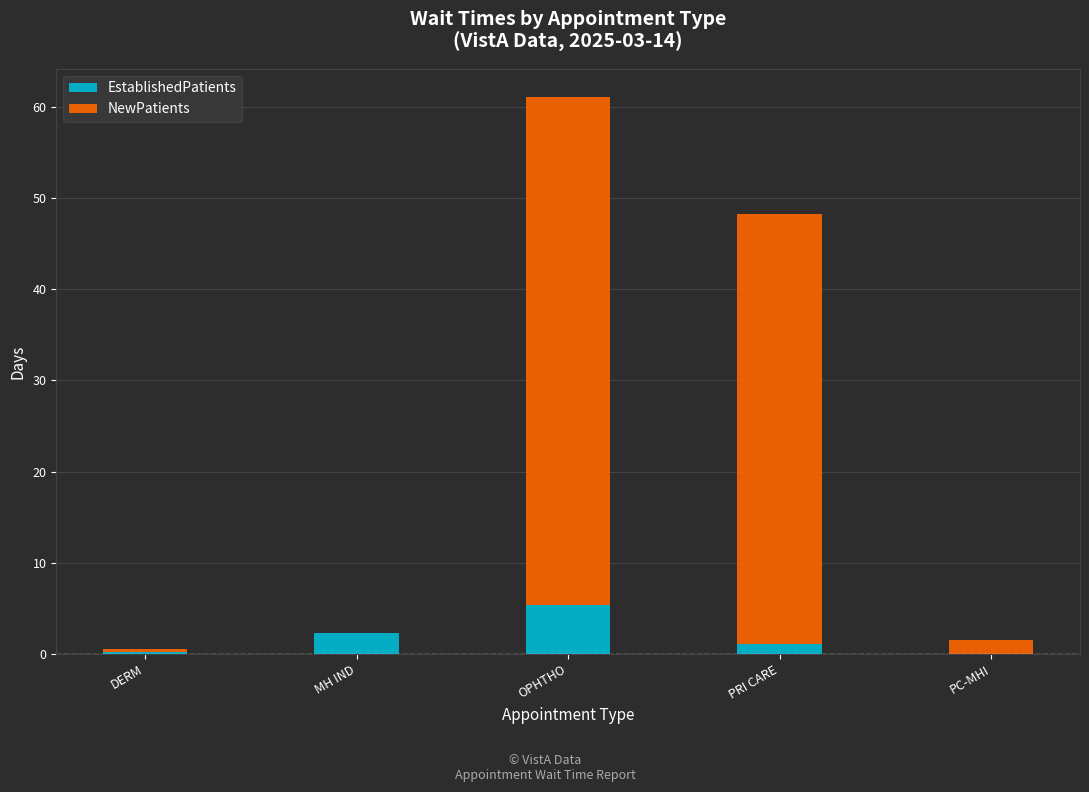

What is the highest value of the EstablishedPatients series?

5.4